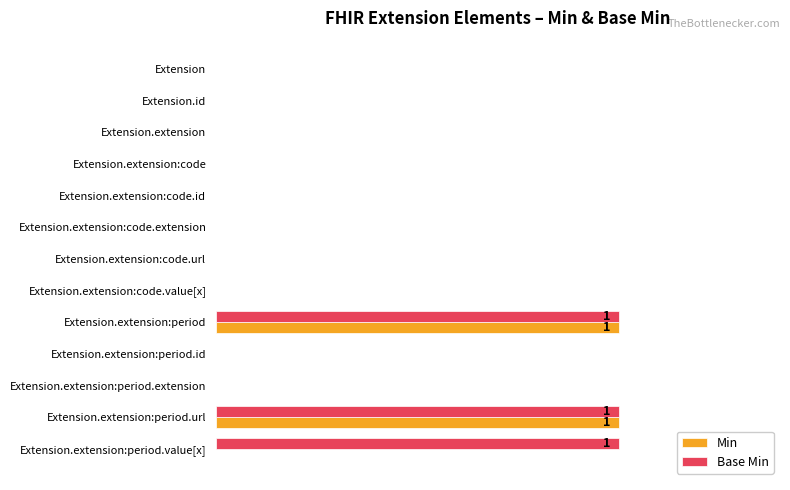

How many bars are there in total?

26